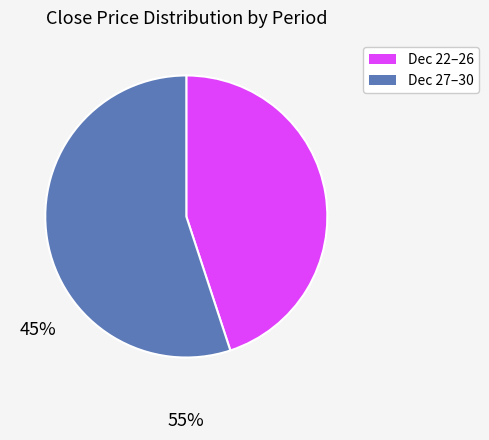

Which category has the smallest portion of the pie?

Dec 22–26